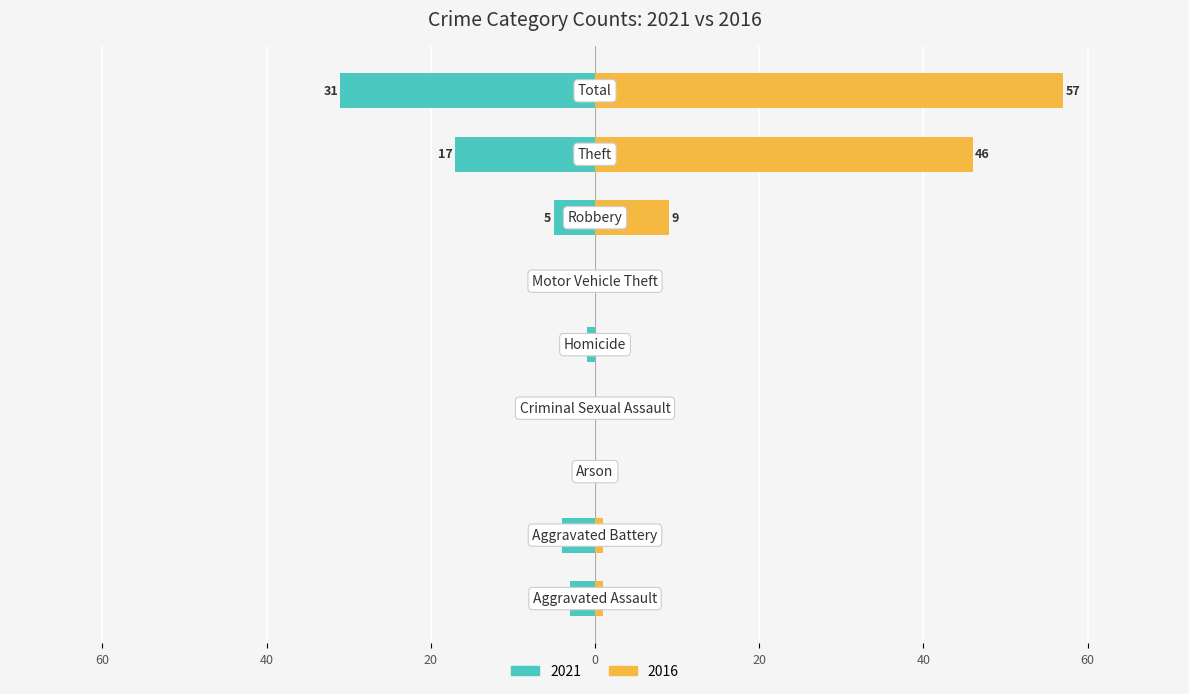

At which label is 2016 closest to 28?

Theft